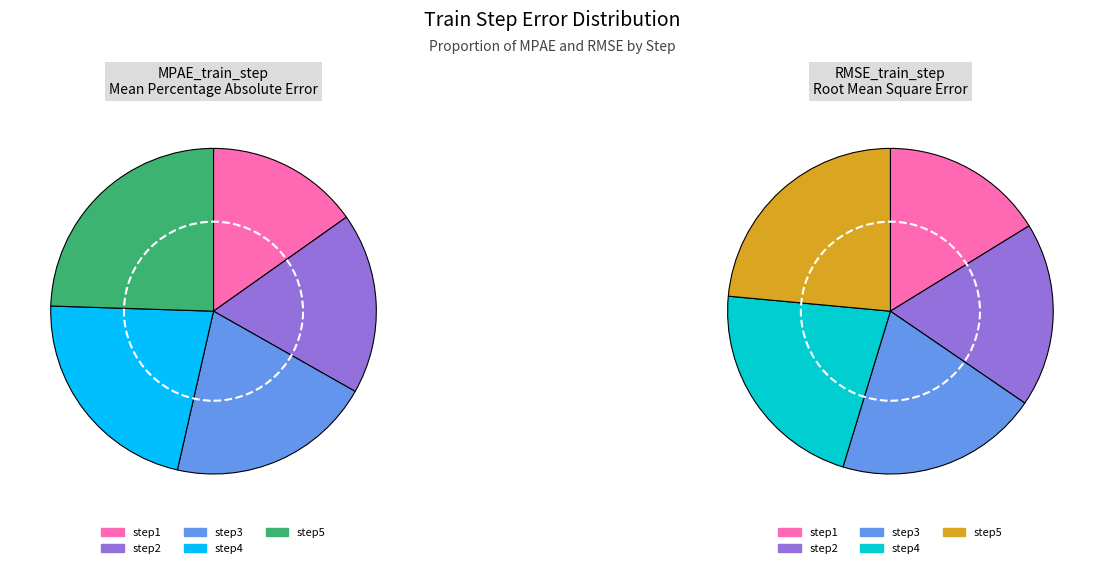

To the nearest percent, what is the difference between the largest and smallest slice percentages?

9%